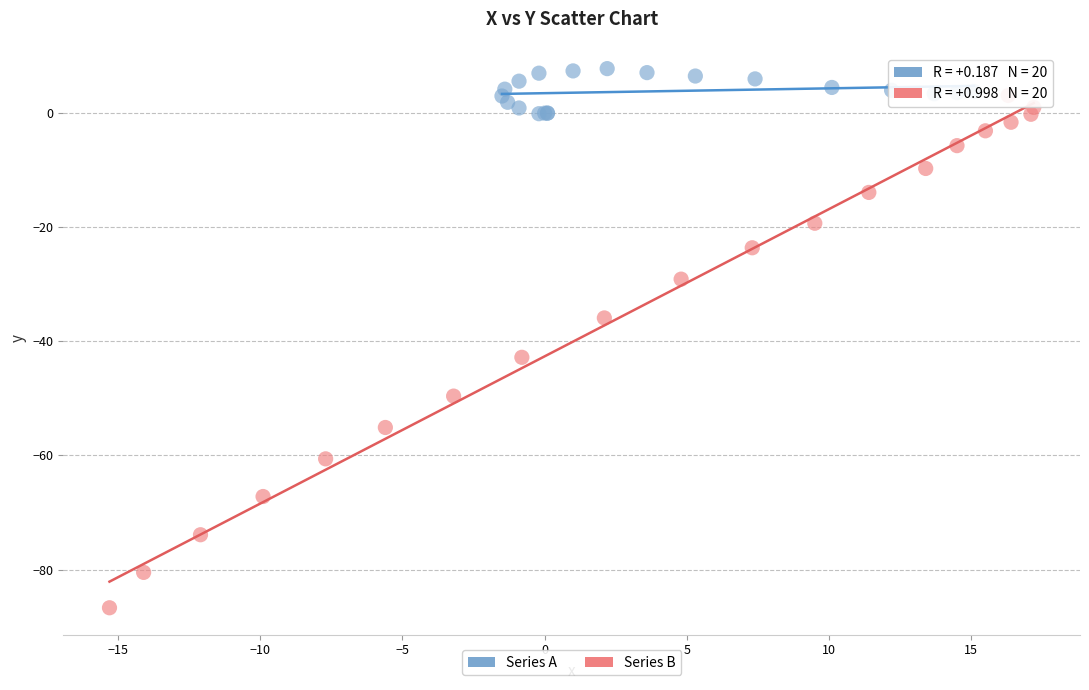

Which series reaches the maximum Y coordinate?

Series A